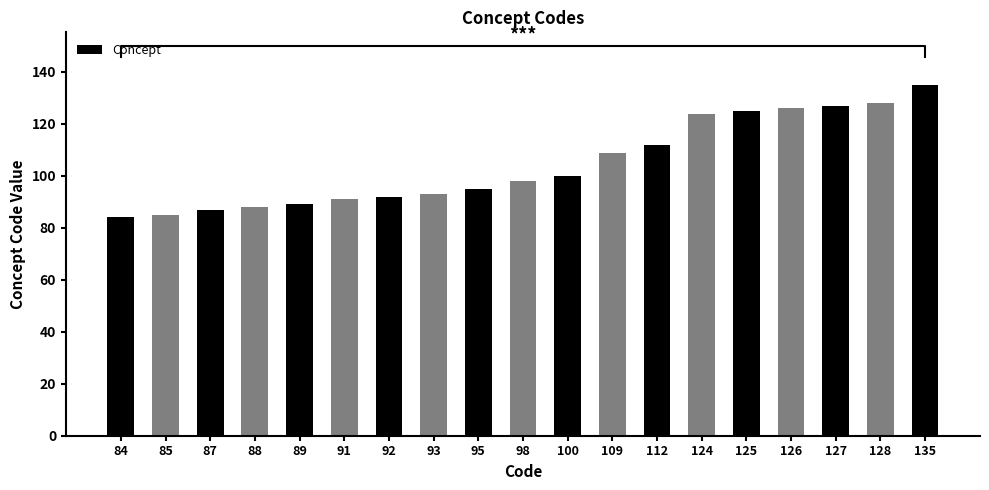

How many data points does each series have?

19